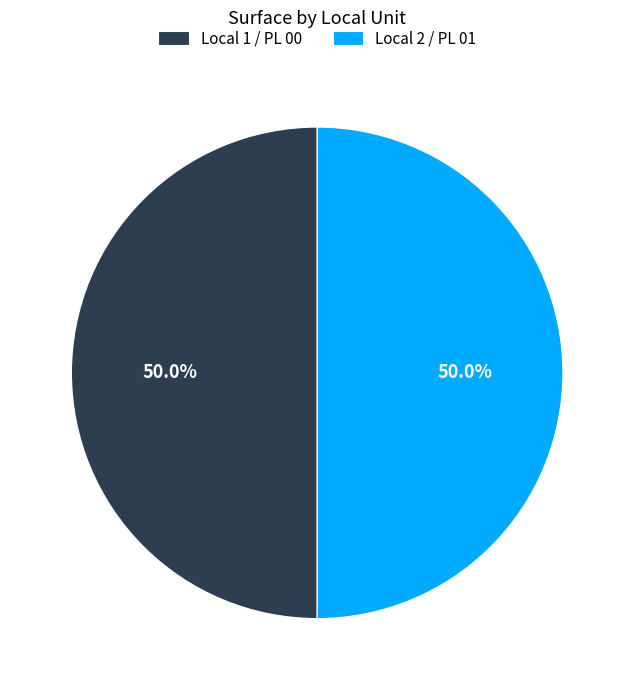

Combined, what portion of the pie is Local 1 / PL 00 and Local 2 / PL 01?

100.0%